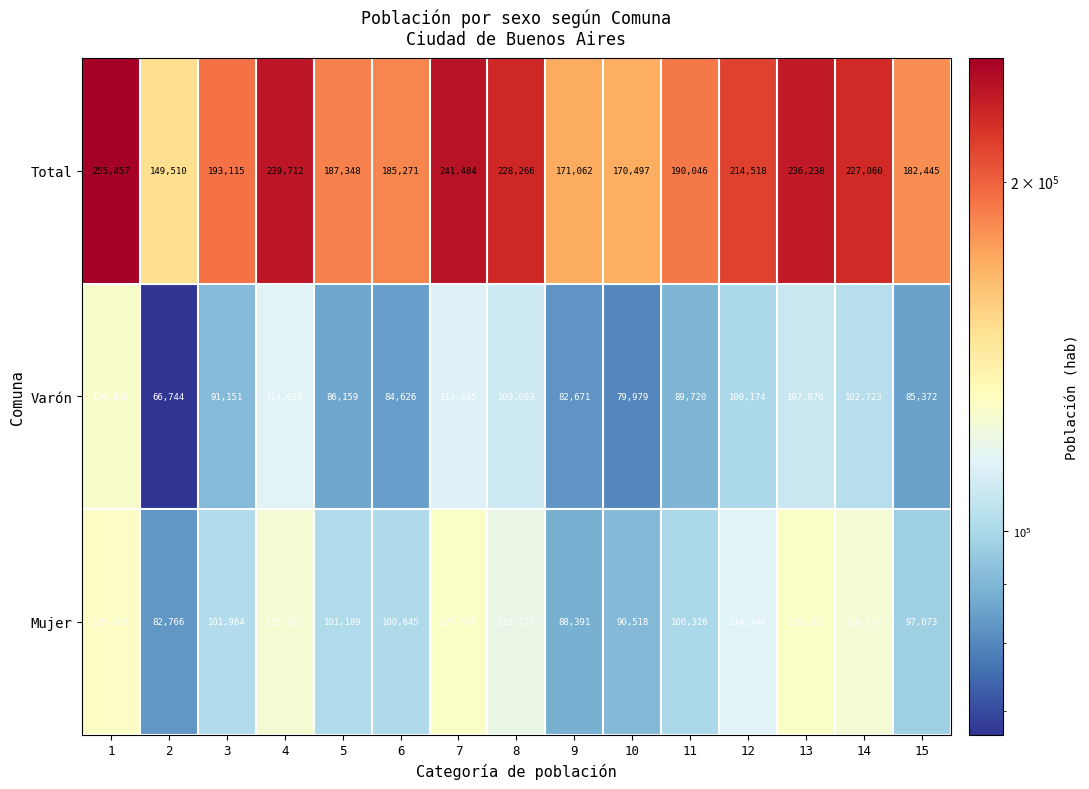

Which series has the widest spread of values?

Total